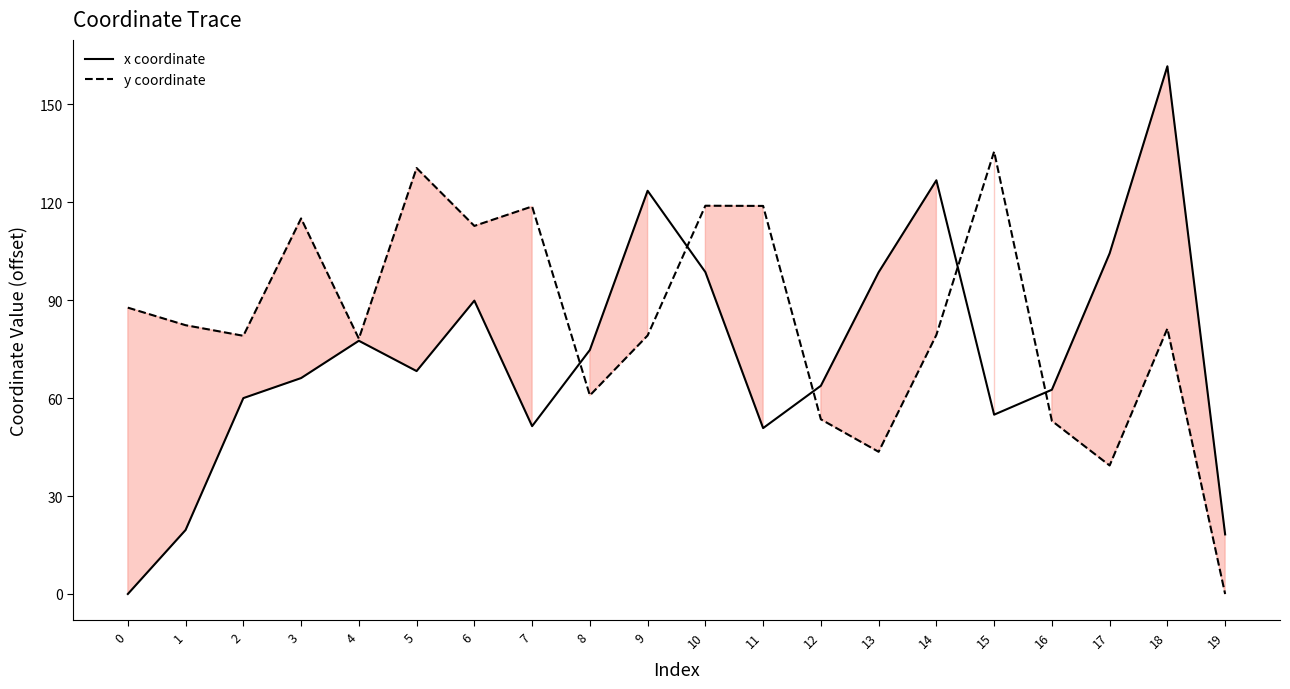

Rank the series at 3 from lowest to highest value.

x coordinate, y coordinate